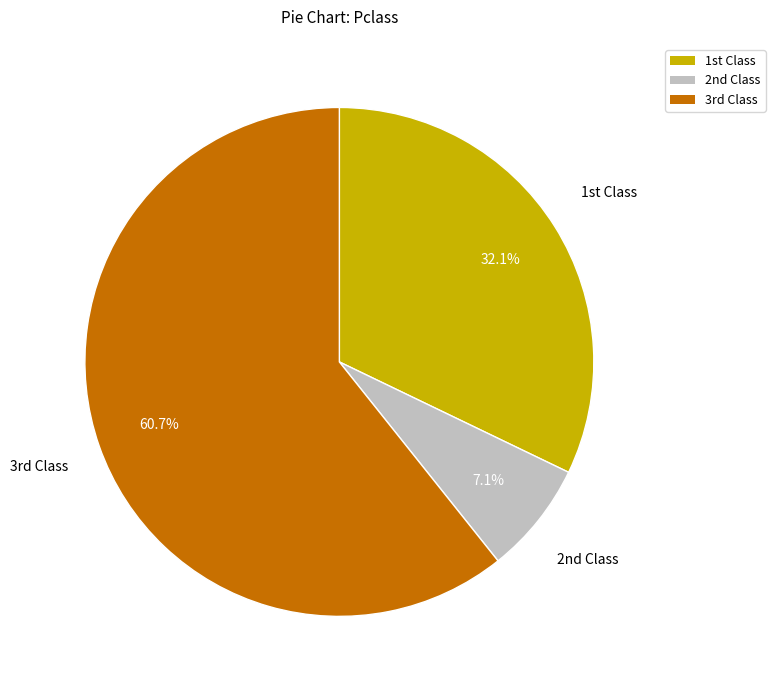

How many slices are in this pie chart?

3